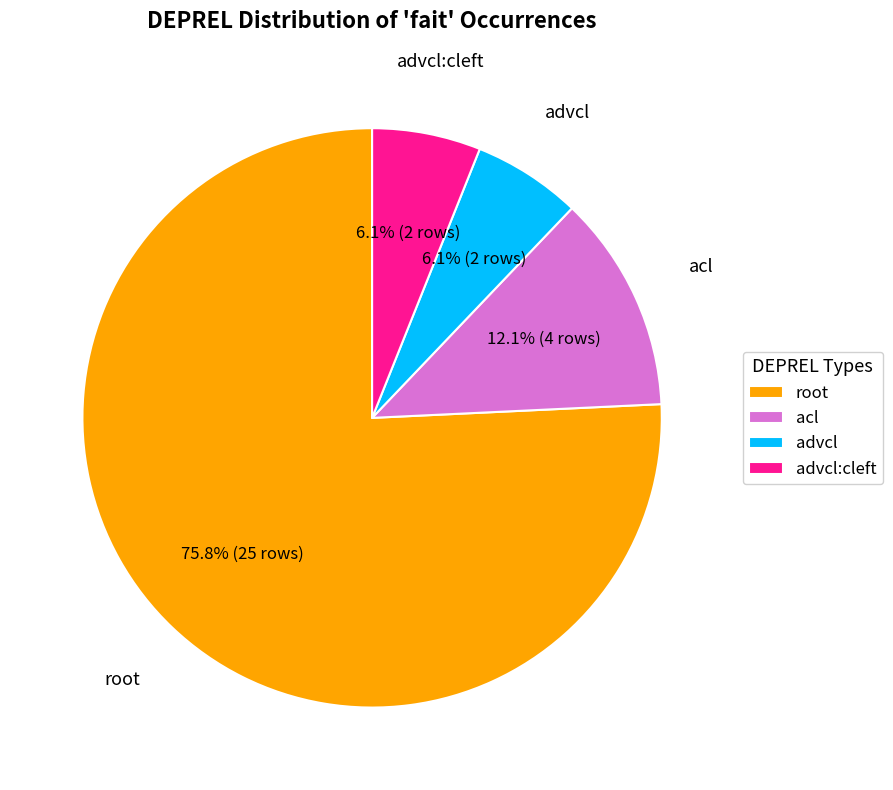

Which category has the biggest portion of the pie?

root